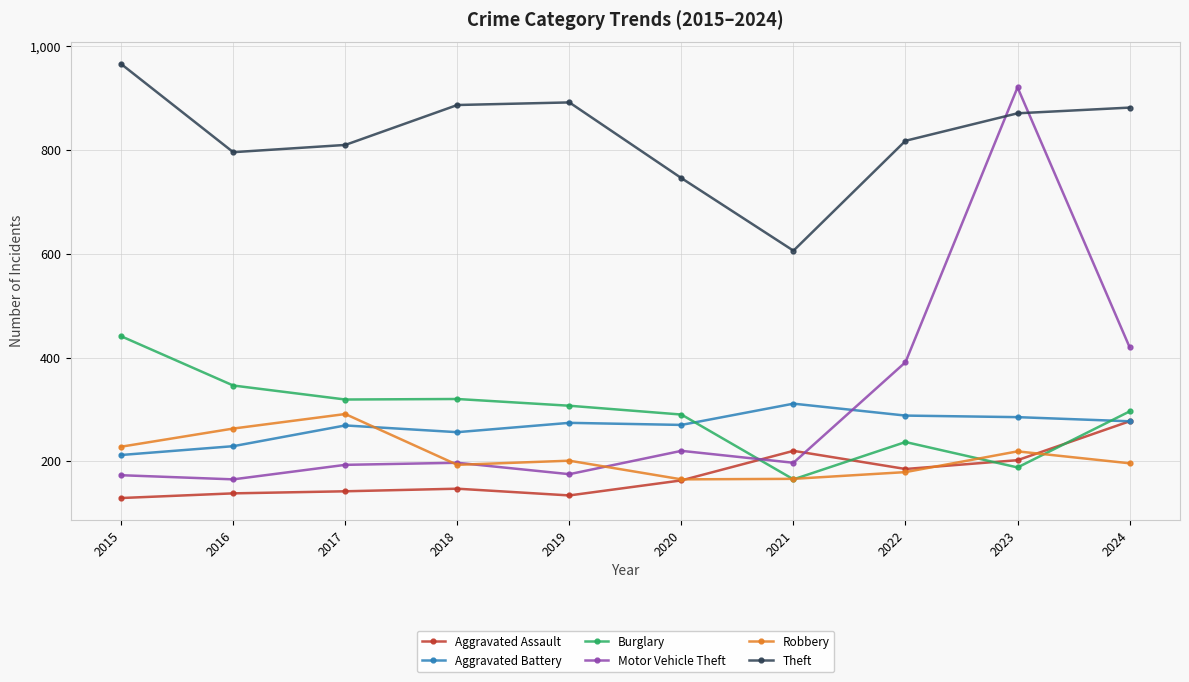

At how many categories does at least one series exceed 244?

10